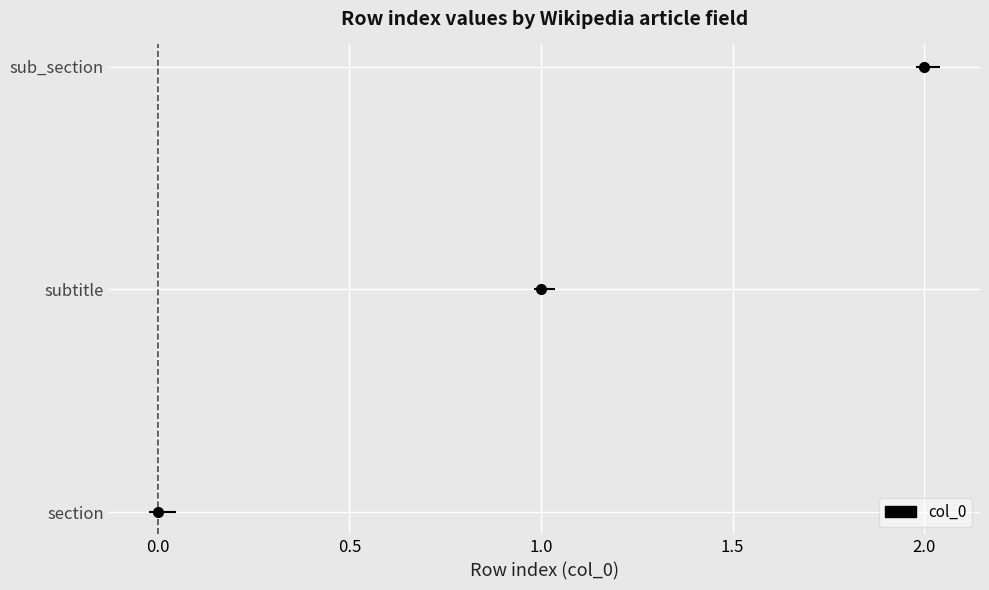

Is it true that the value at sub_section is 2?

True